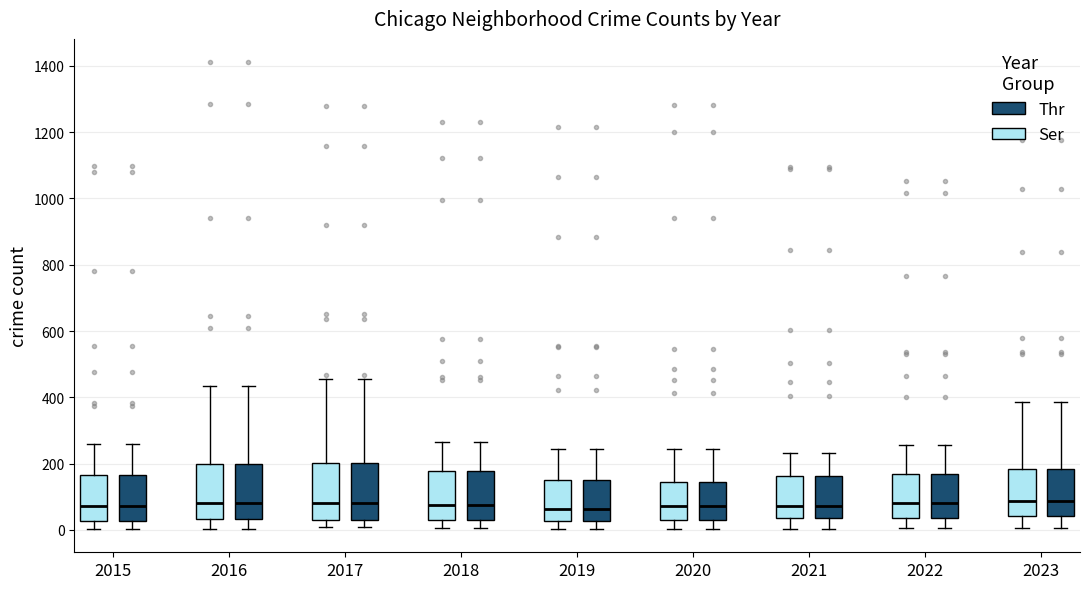

Reading left to right, transcribe this box plot: for each box, give where its median line is, the range the box spans, and where its two whiskers end, as read against the y-axis. The values are not printed on the chart, so give them approximately, as read against the axis.

2015 (Ser): median 80, box 20 to 160, whiskers 0 to 260
2015 (Thr): median 80, box 20 to 160, whiskers 0 to 260
2016 (Ser): median 80, box 40 to 200, whiskers 0 to 440
2016 (Thr): median 80, box 40 to 200, whiskers 0 to 440
2017 (Ser): median 80, box 40 to 200, whiskers 0 to 460
2017 (Thr): median 80, box 40 to 200, whiskers 0 to 460
2018 (Ser): median 80, box 40 to 180, whiskers 0 to 260
2018 (Thr): median 80, box 40 to 180, whiskers 0 to 260
2019 (Ser): median 60, box 20 to 160, whiskers 0 to 240
2019 (Thr): median 60, box 20 to 160, whiskers 0 to 240
2020 (Ser): median 80, box 40 to 140, whiskers 0 to 240
2020 (Thr): median 80, box 40 to 140, whiskers 0 to 240
2021 (Ser): median 80, box 40 to 160, whiskers 0 to 240
2021 (Thr): median 80, box 40 to 160, whiskers 0 to 240
2022 (Ser): median 80, box 40 to 160, whiskers 0 to 260
2022 (Thr): median 80, box 40 to 160, whiskers 0 to 260
2023 (Ser): median 80, box 40 to 180, whiskers 0 to 380
2023 (Thr): median 80, box 40 to 180, whiskers 0 to 380